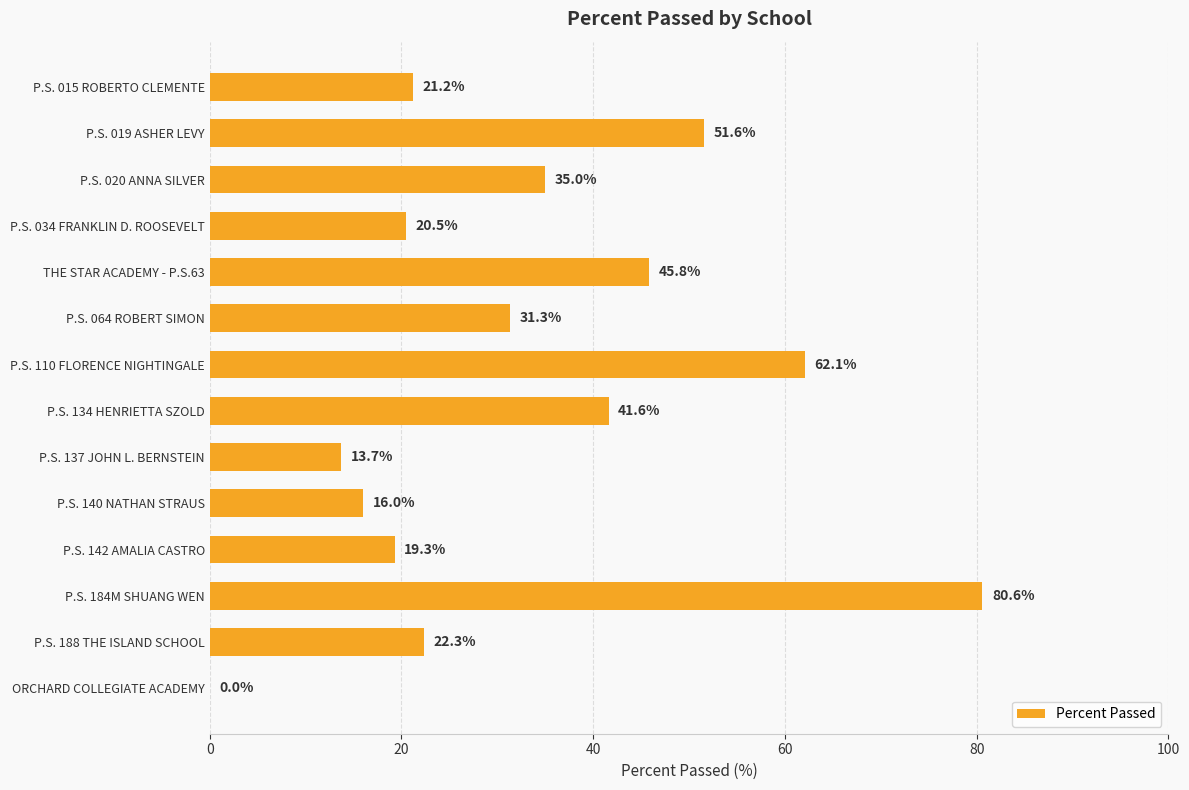

Is it true that the value at ORCHARD COLLEGIATE ACADEMY is -43.4?

False